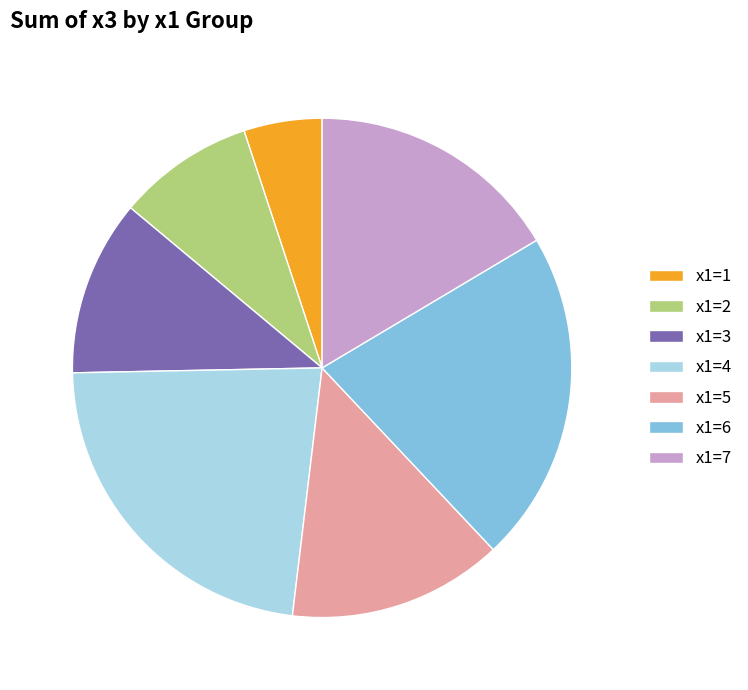

What percentage is NOT represented by x1=3?

88.6%